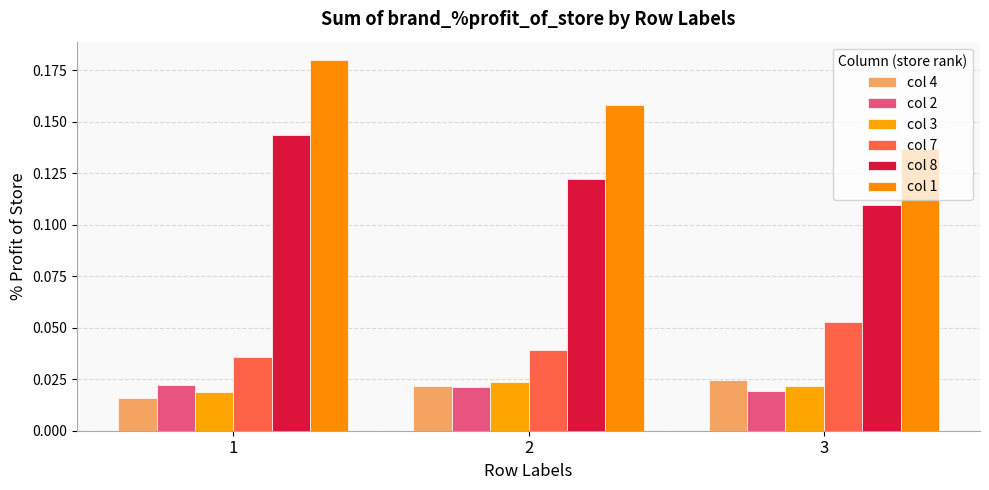

Rank the series by their maximum value, from highest to lowest.

col 1, col 8, col 7, col 4, col 3, col 2